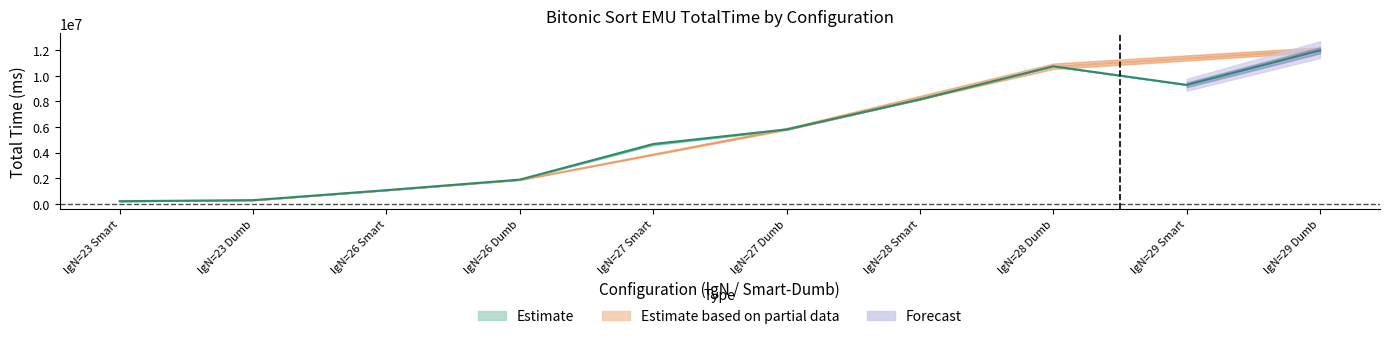

How many lines are shown in the chart?

3